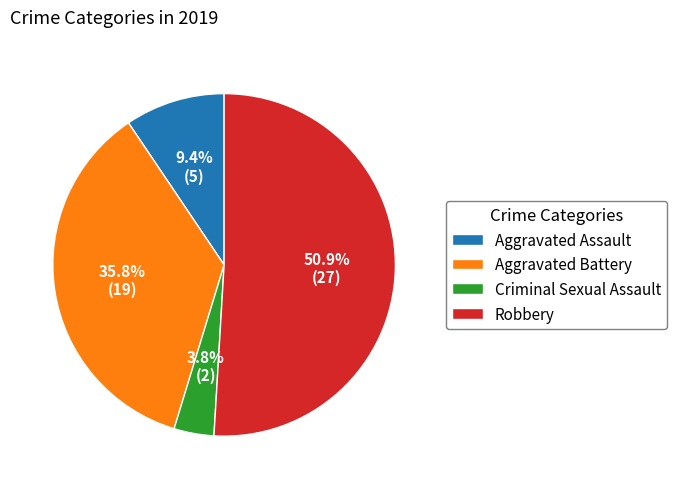

What percentage is the Criminal Sexual Assault slice, to the nearest percent?

4%